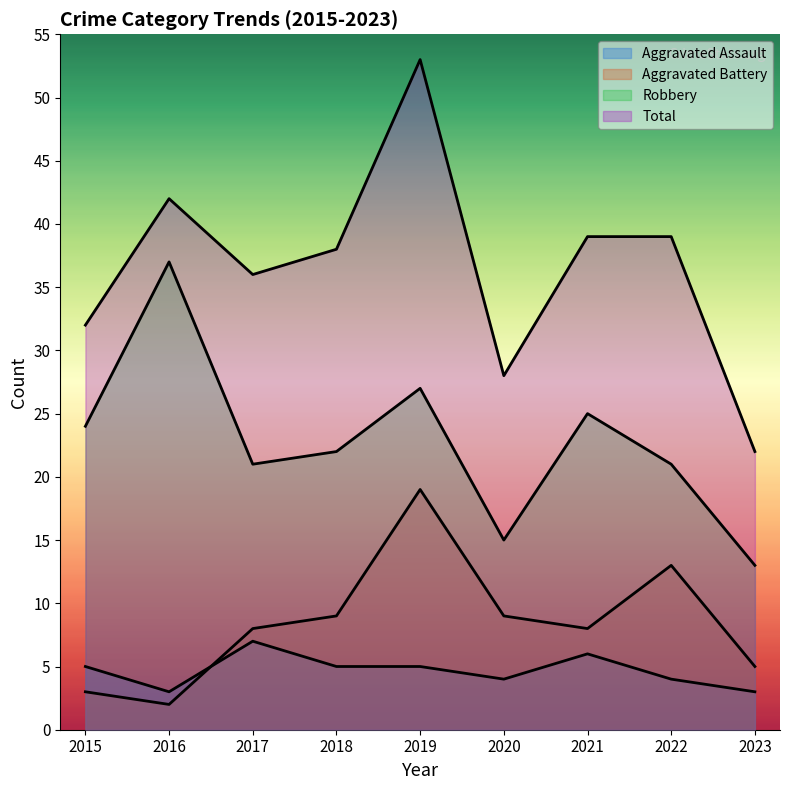

At how many categories does at least one series exceed 16?

9